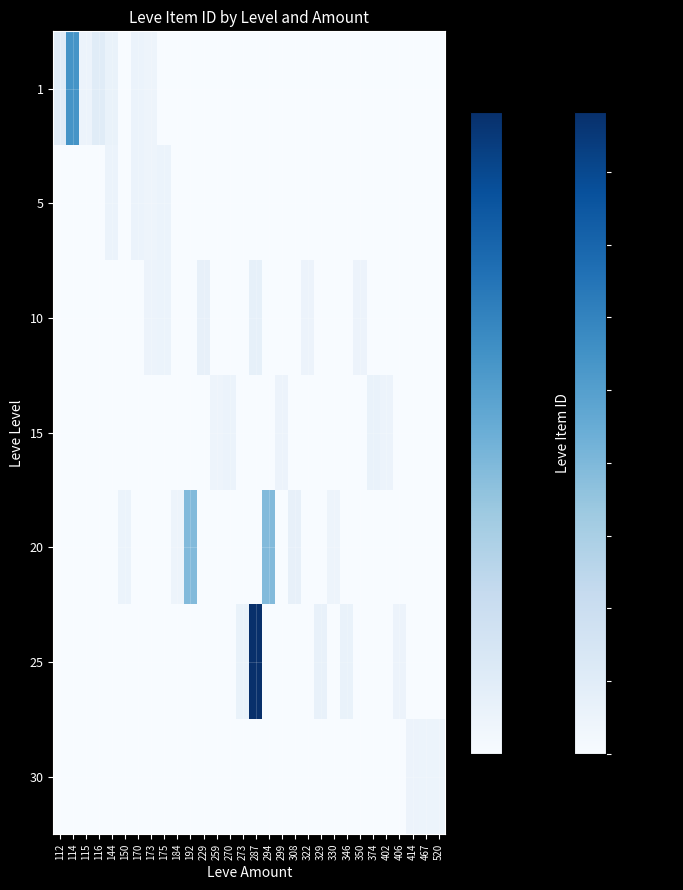

Which label corresponds to the smallest value in the chart?

150